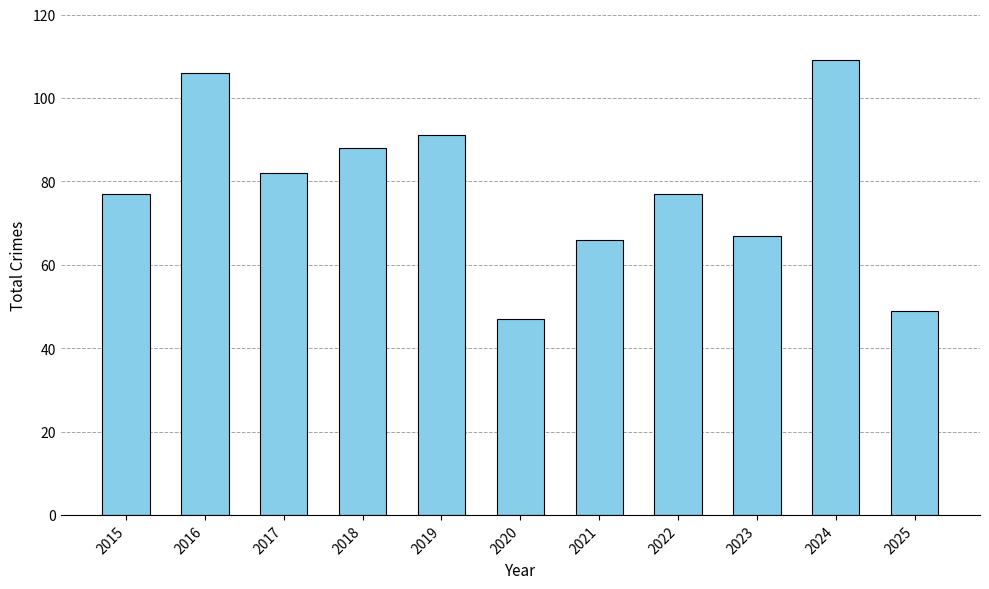

What is the maximum value shown in the chart?

109